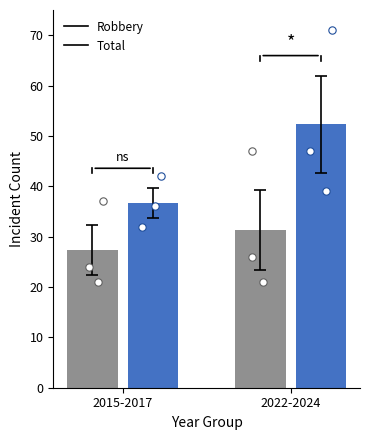

Which series contains the lowest Y value?

Robbery